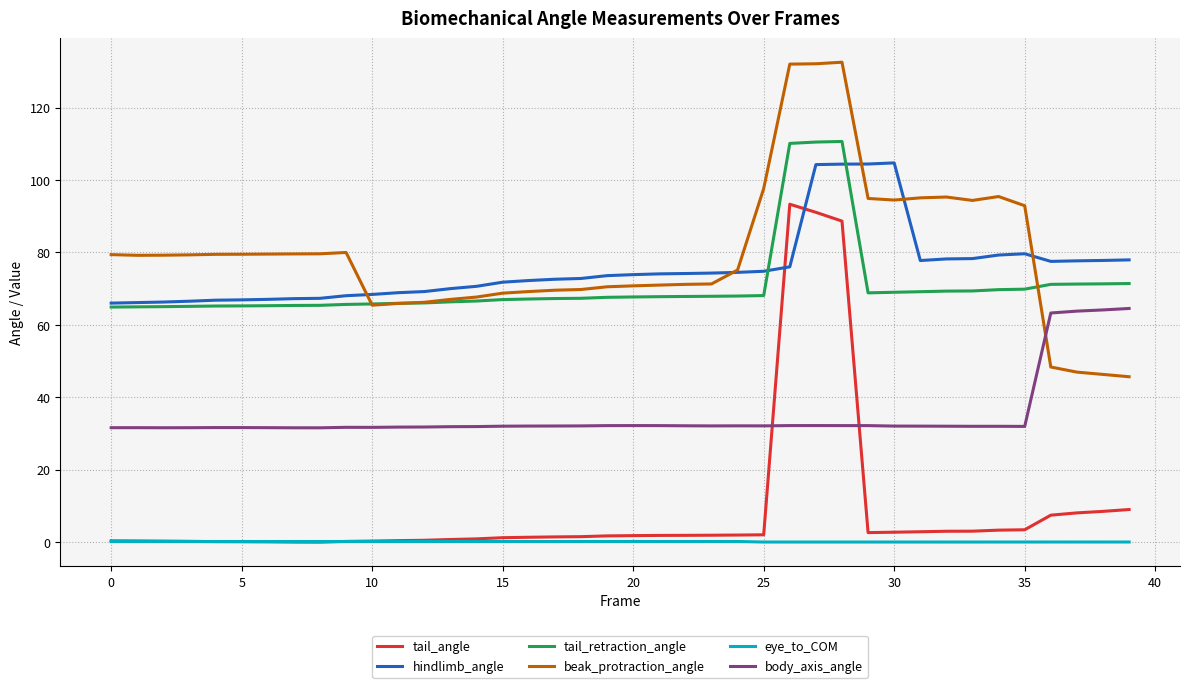

Which series has the widest spread of values?

tail_angle